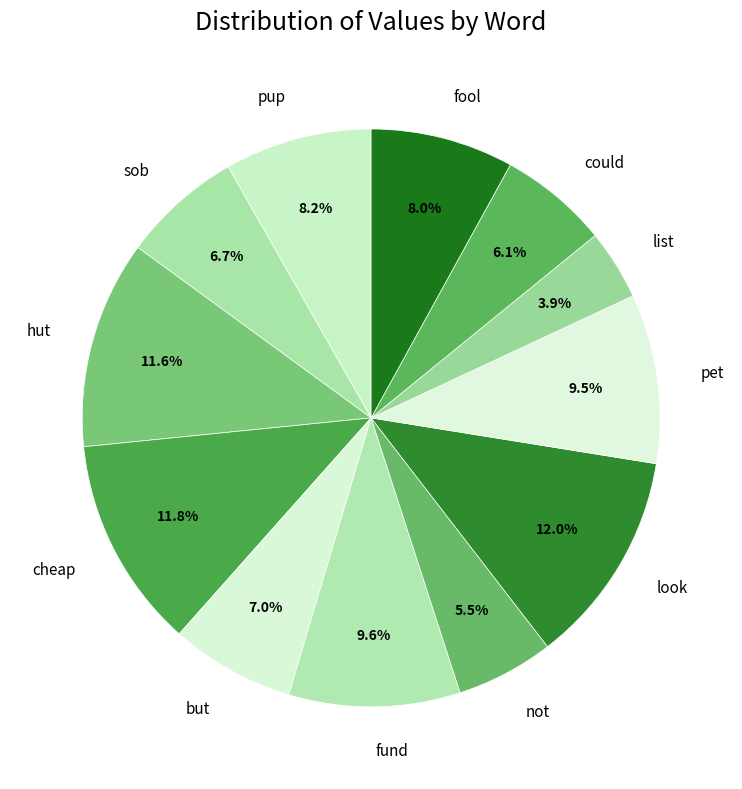

Does pup account for over 50% of the chart?

No